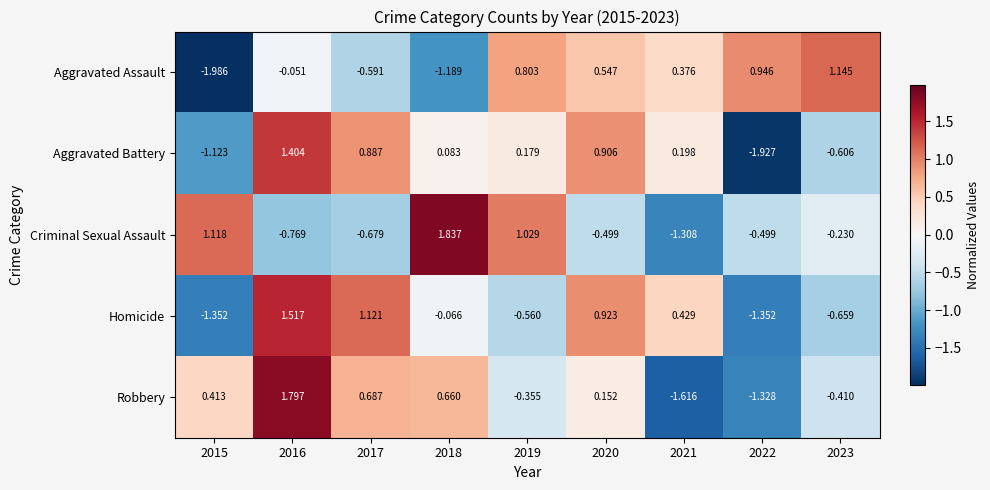

How many data points does each series have?

9